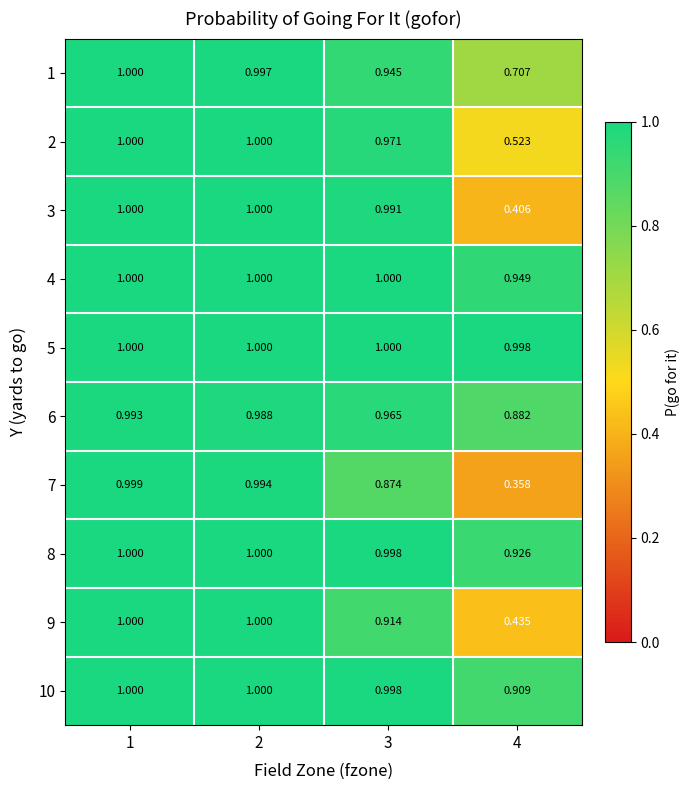

Is the value of 1 at 1 greater than the value of 7 at 3?

Yes